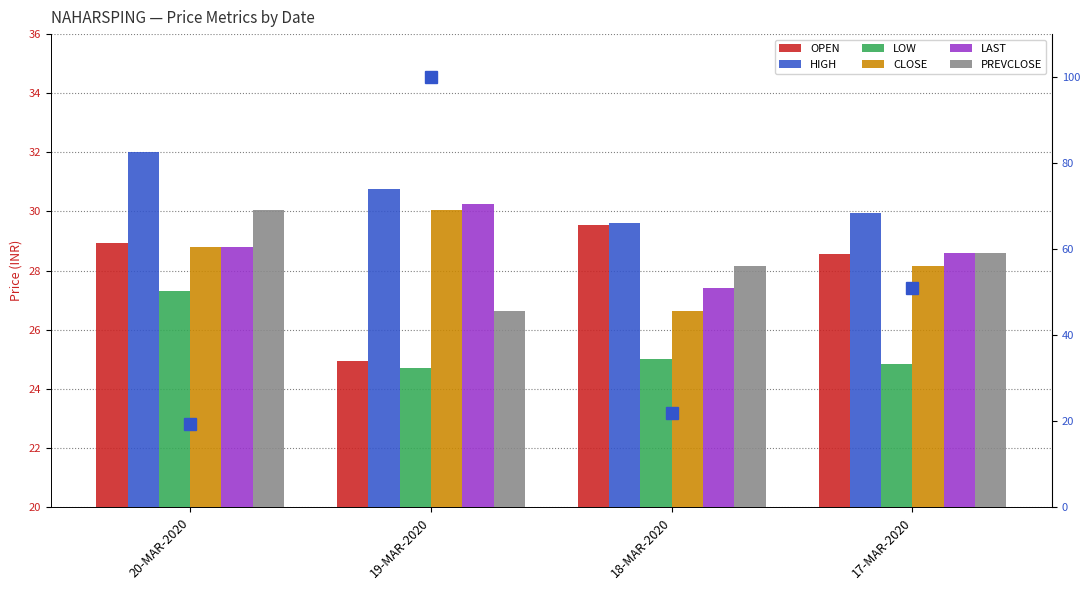

Reading right to left, transcribe all the data shown in this chart.

OPEN: 17-MAR-2020=28.6	18-MAR-2020=29.6	19-MAR-2020=24.9	20-MAR-2020=28.9
HIGH: 17-MAR-2020=29.9	18-MAR-2020=29.6	19-MAR-2020=30.8	20-MAR-2020=32.0
LOW: 17-MAR-2020=24.9	18-MAR-2020=25.0	19-MAR-2020=24.7	20-MAR-2020=27.3
CLOSE: 17-MAR-2020=28.1	18-MAR-2020=26.6	19-MAR-2020=30.1	20-MAR-2020=28.8
LAST: 17-MAR-2020=28.6	18-MAR-2020=27.4	19-MAR-2020=30.2	20-MAR-2020=28.8
PREVCLOSE: 17-MAR-2020=28.6	18-MAR-2020=28.1	19-MAR-2020=26.6	20-MAR-2020=30.1